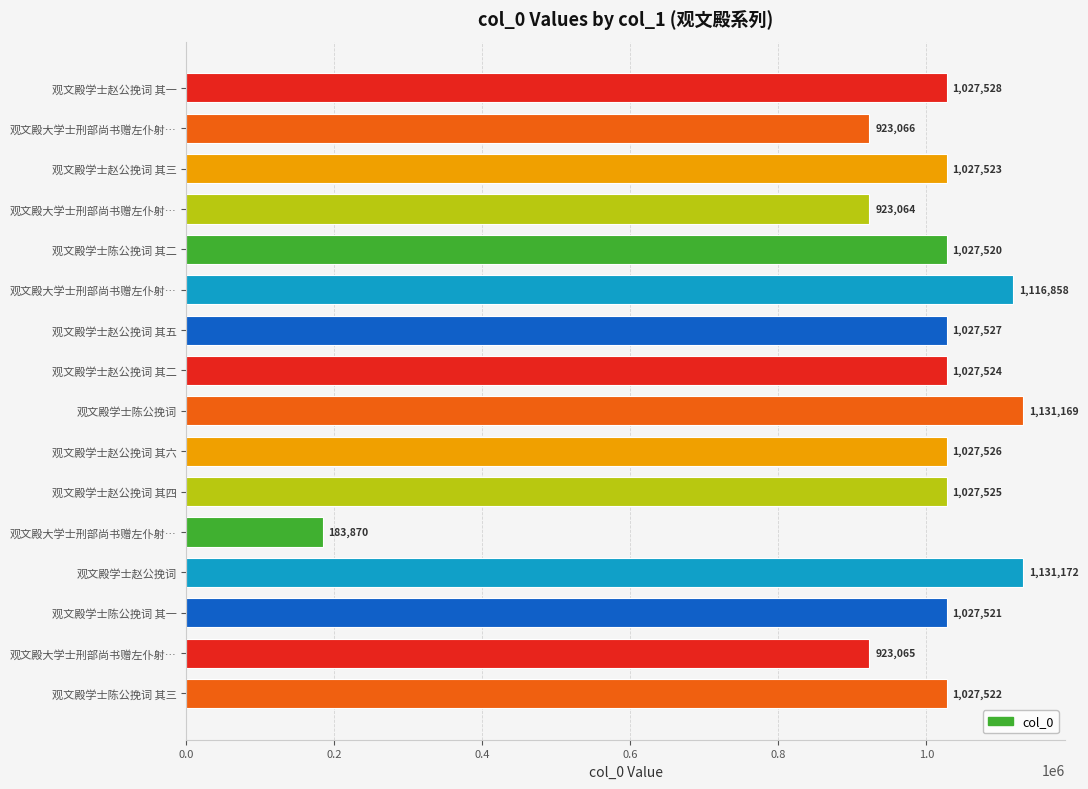

Are the bars horizontal?

Yes